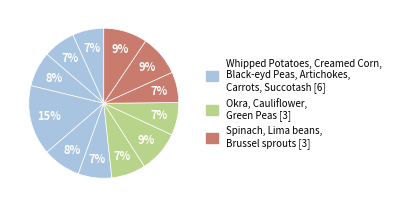

Which slice is the largest?

Artichokes